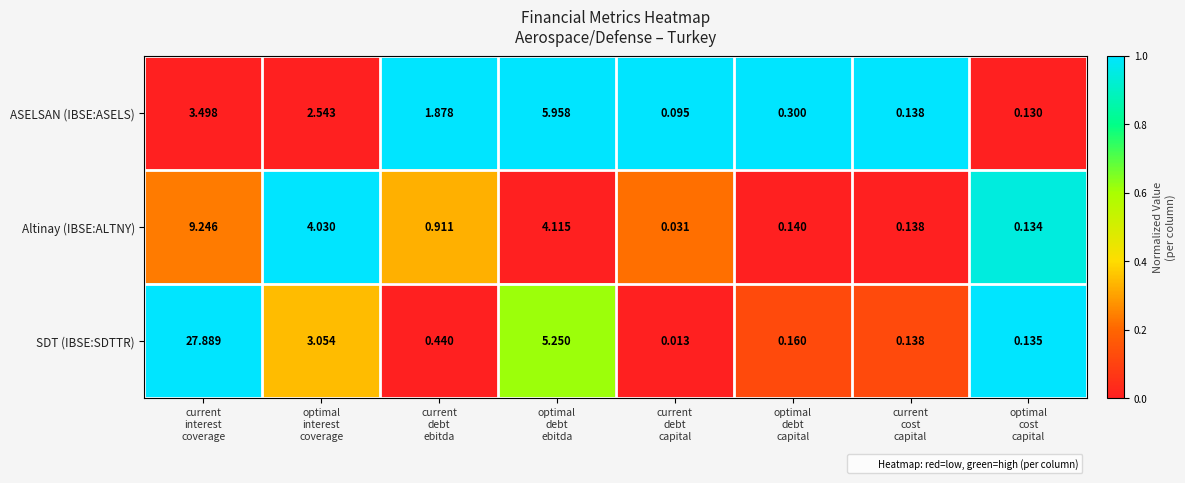

Which category has the lowest value across all series?

current
debt
capital